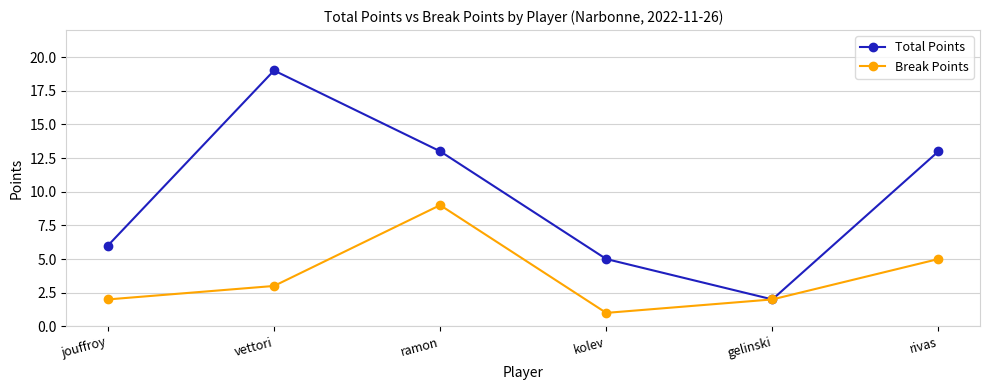

Which category has the highest value in the Total Points series?

vettori